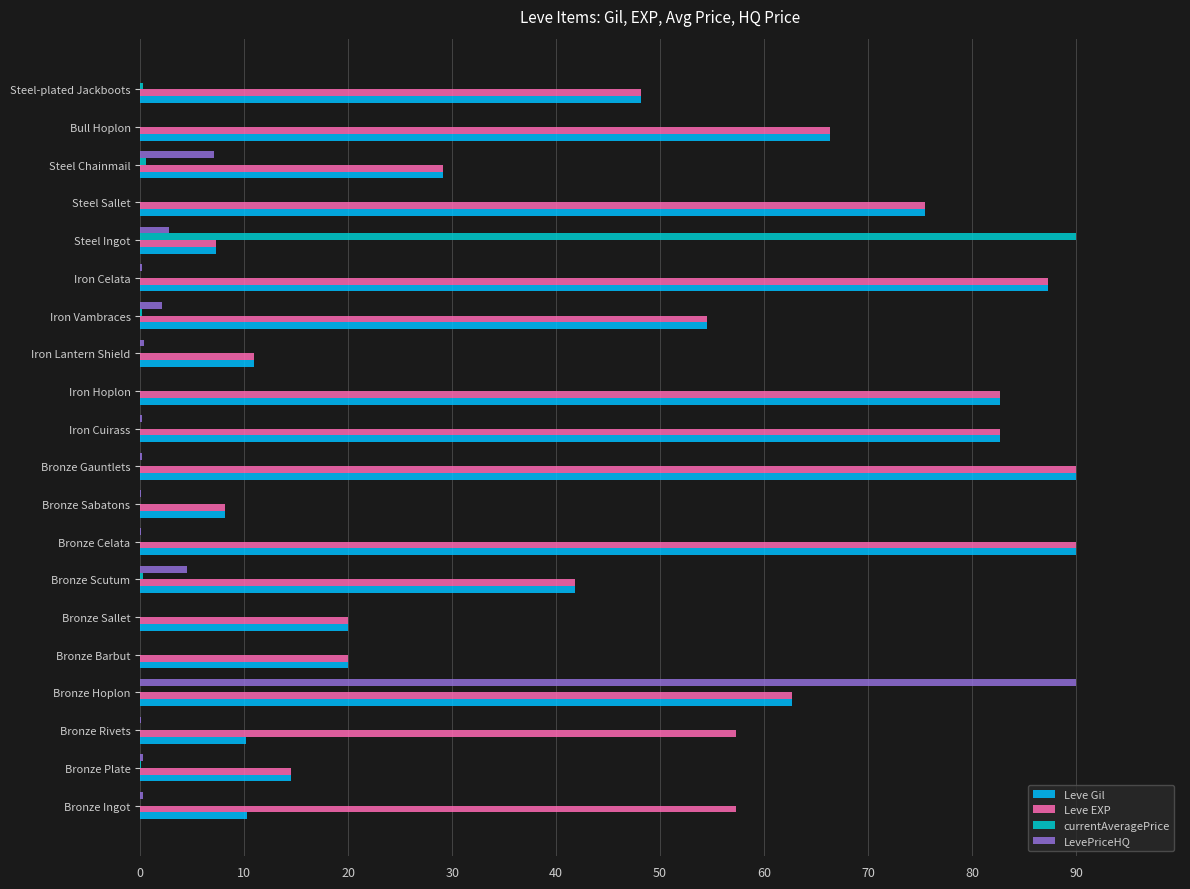

What are all the series names shown in the legend?

Leve Gil, Leve EXP, currentAveragePrice, LevePriceHQ